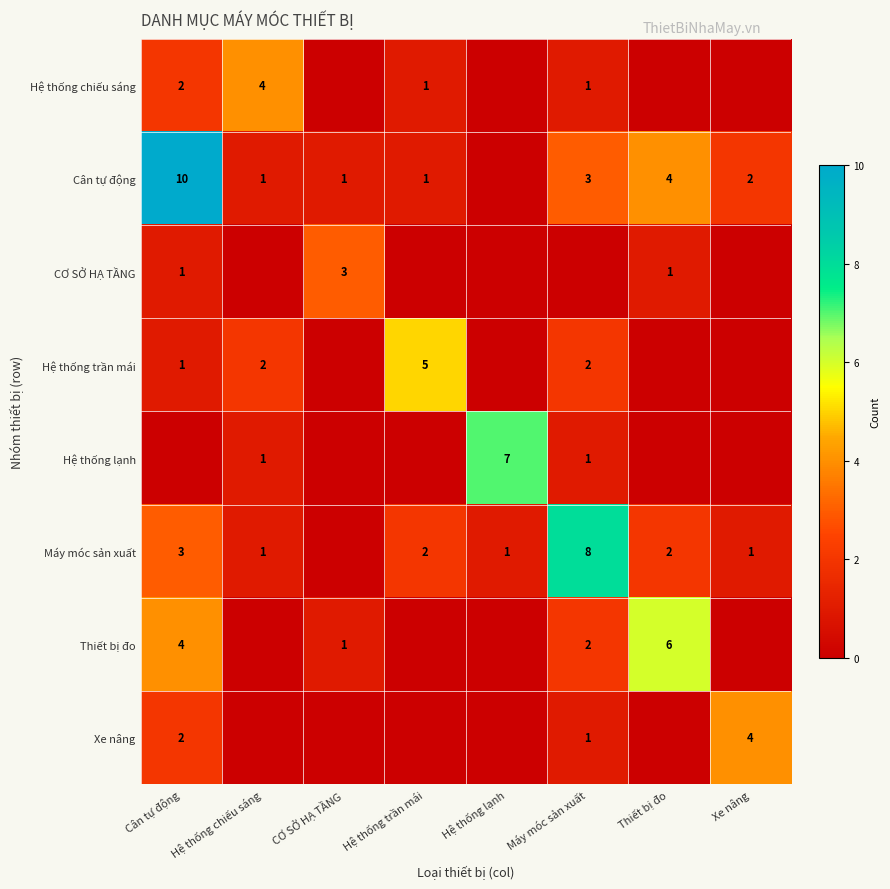

Is it true that Máy móc sản xuất equals 1 at Xe nâng?

True